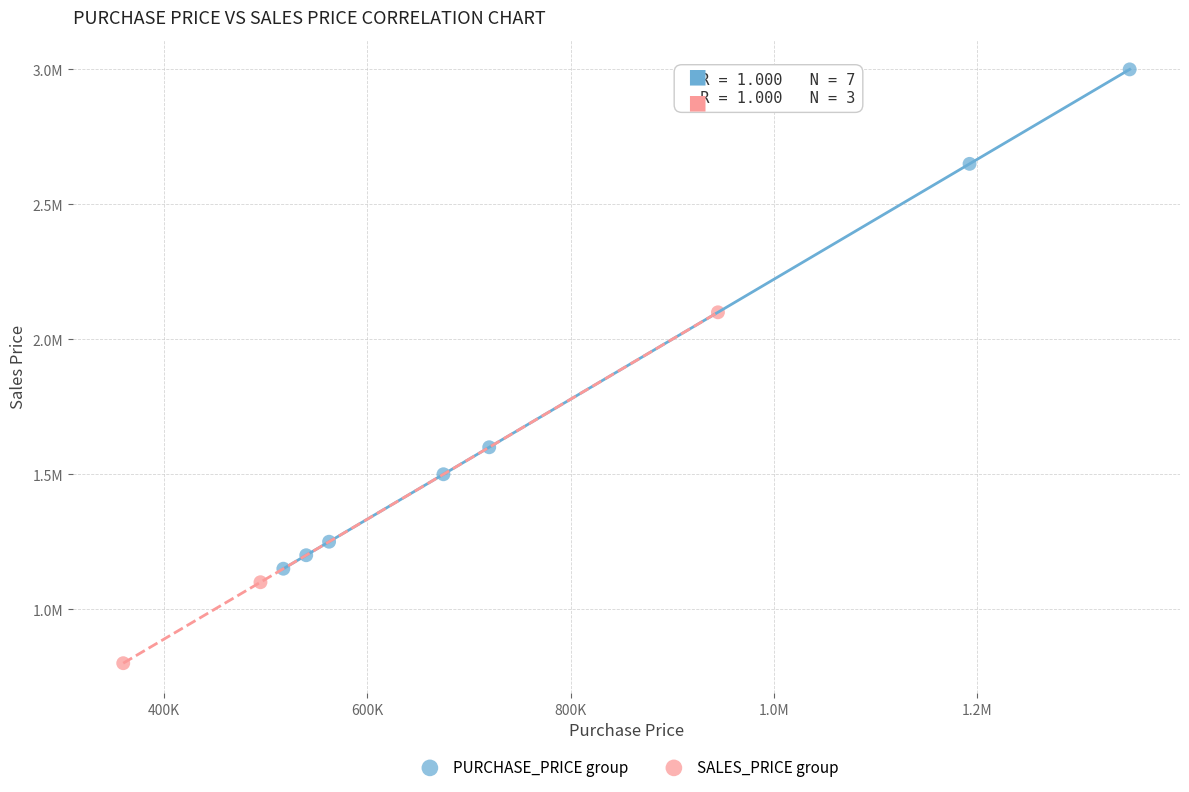

What are all the series names shown in the legend?

PURCHASE_PRICE group, SALES_PRICE group